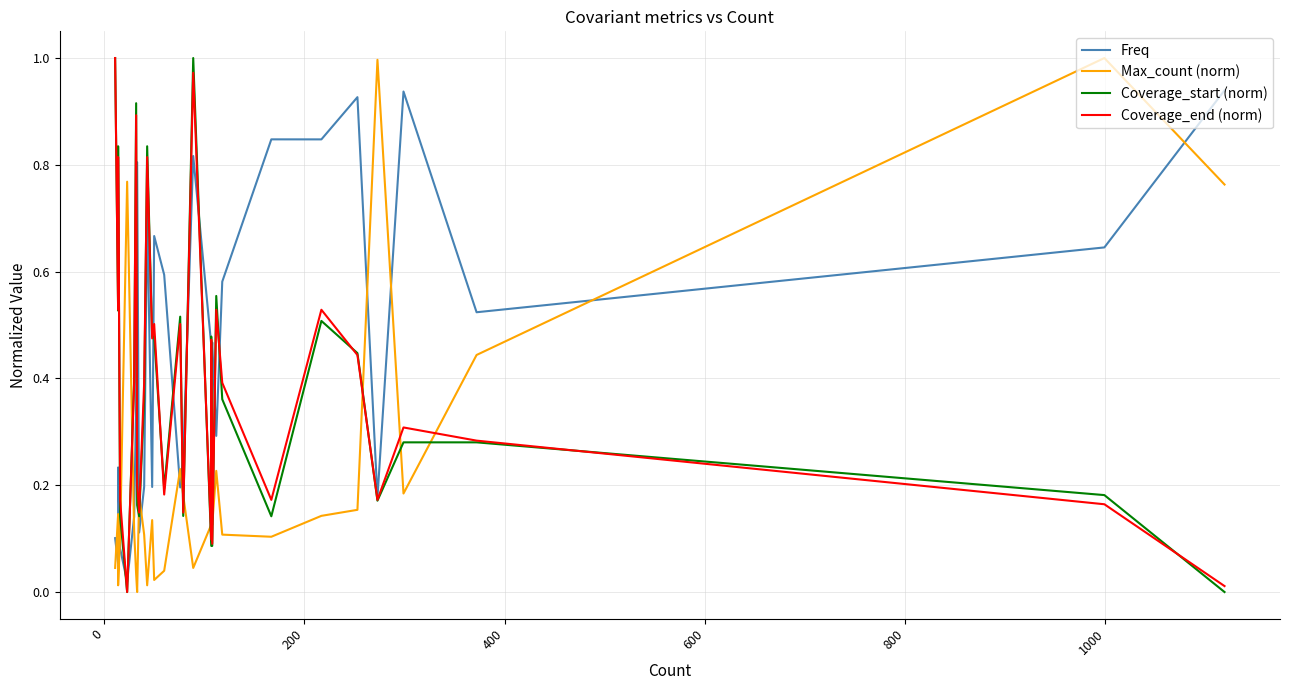

What is the average value of the Freq series?

0.5